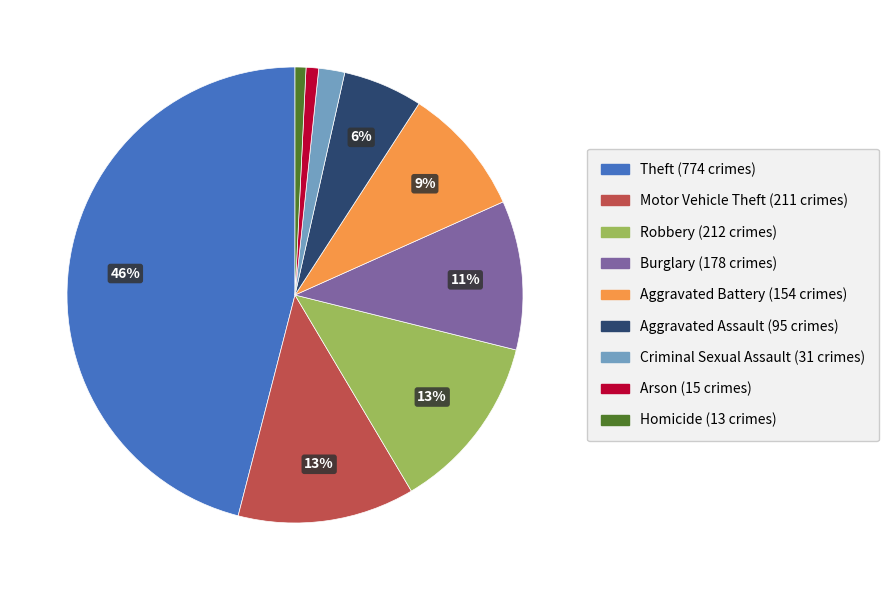

To the nearest percent, what is the average slice percentage?

11%